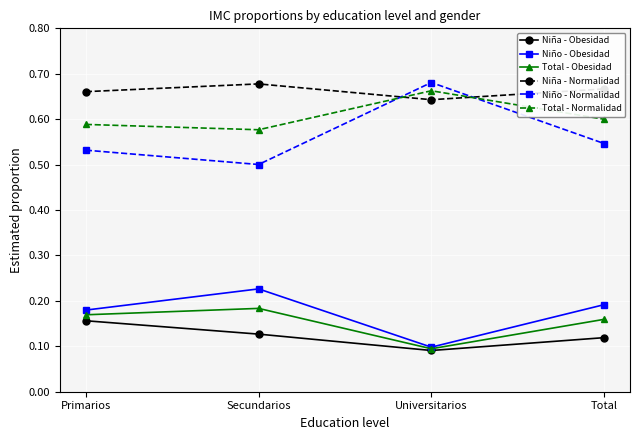

True or false: Total - Obesidad has more than 1 points higher than both neighbors.

False